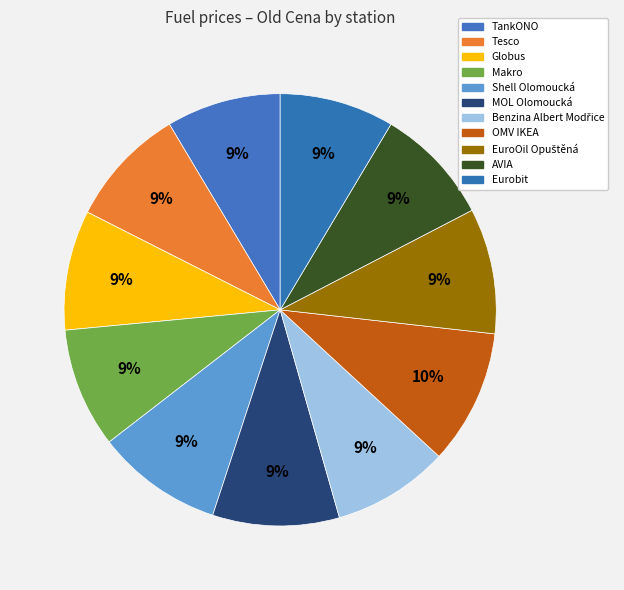

Does Tesco represent more than half of the total?

No